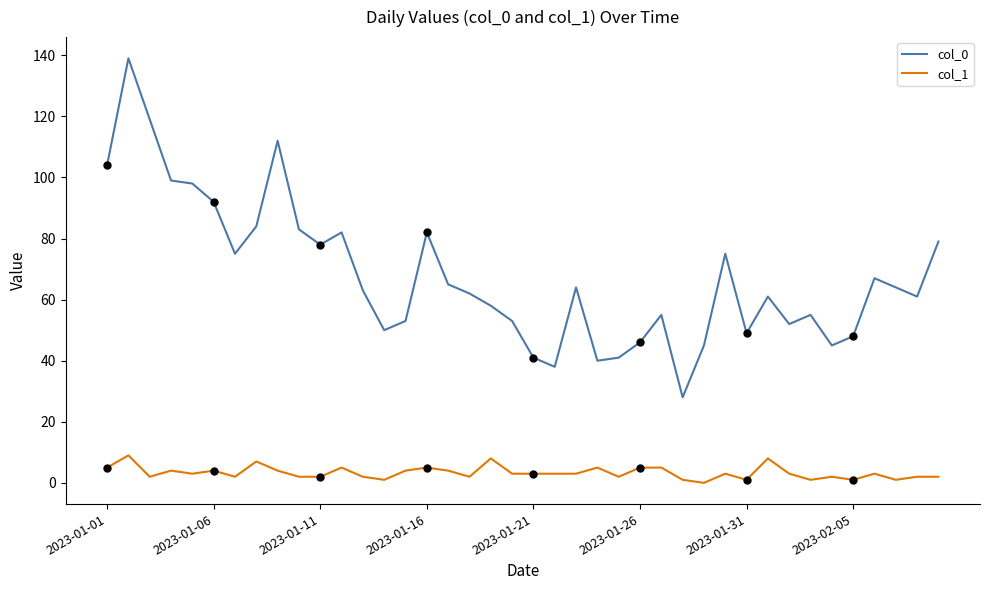

Which series has the largest total across all categories?

col_0